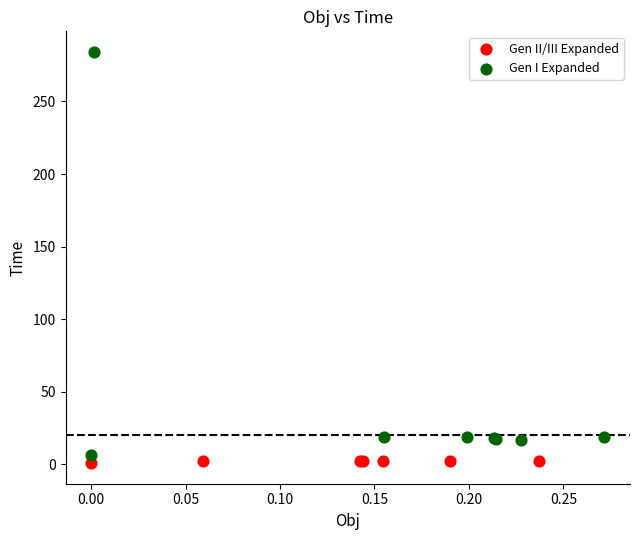

Which series reaches the maximum Y coordinate?

Gen I Expanded